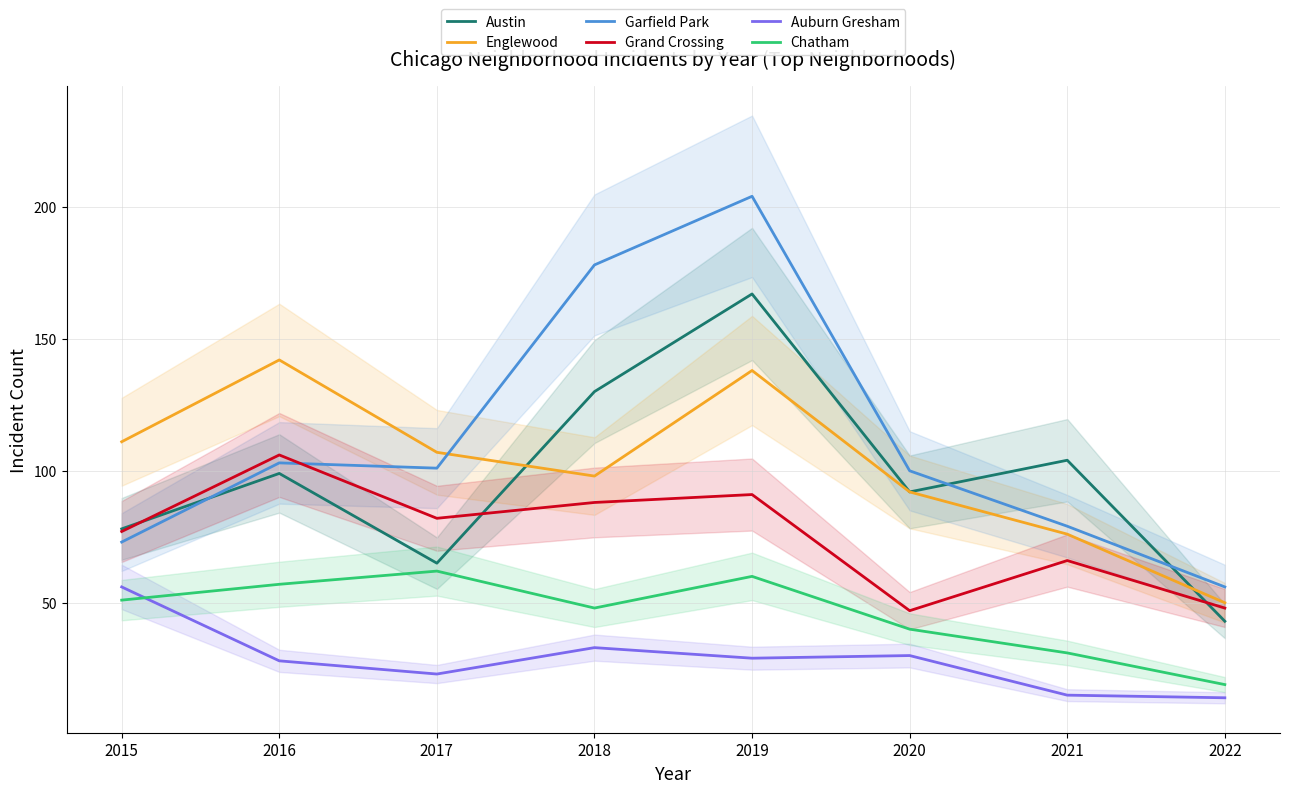

Which category has the lowest value in the Englewood series?

2022